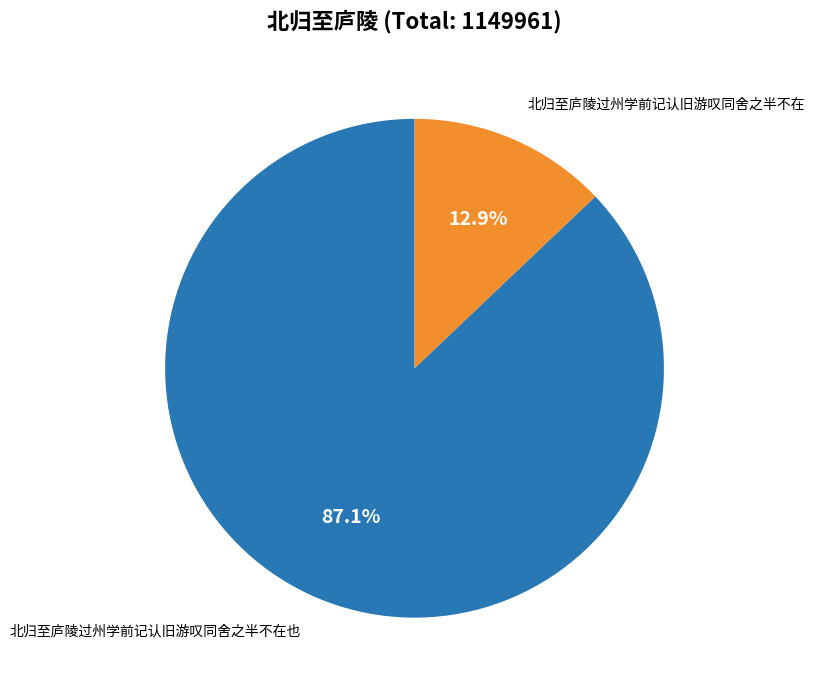

To the nearest percent, what is the difference between the largest and smallest slice percentages?

74%